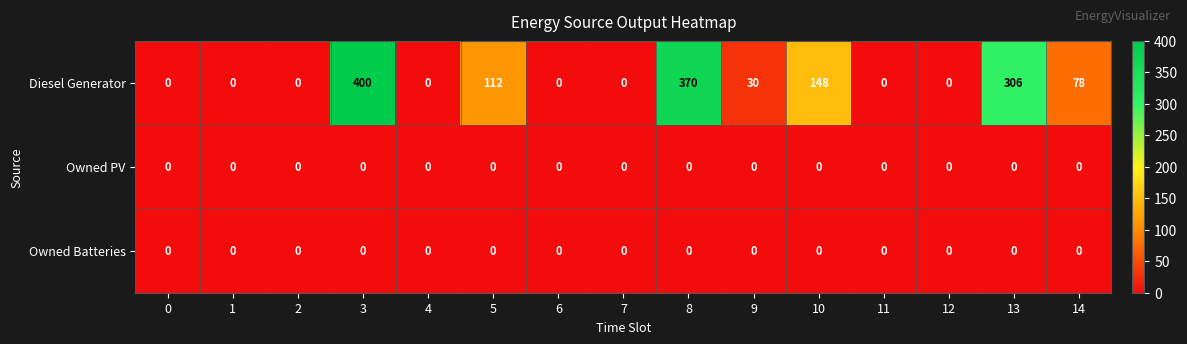

Which series has the widest spread of values?

Diesel Generator